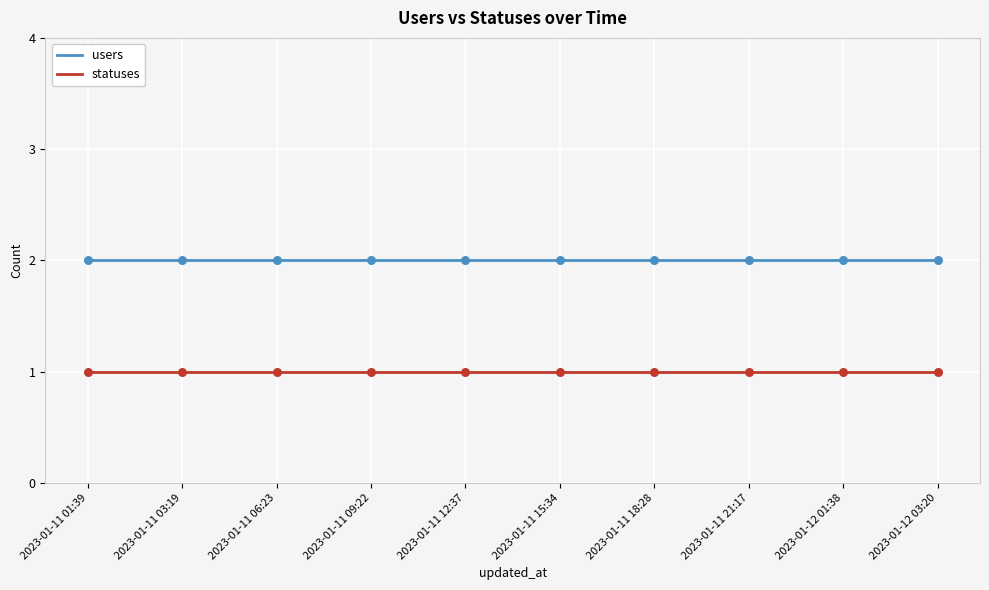

Is the value of statuses at 2023-01-11 15:34 greater than the value of users at 2023-01-11 09:22?

No